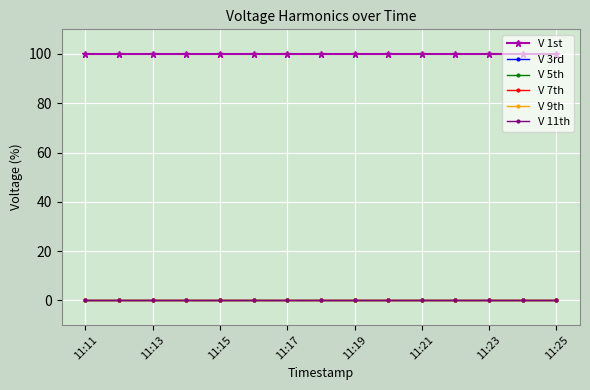

Which label corresponds to the largest value in the chart?

11:11